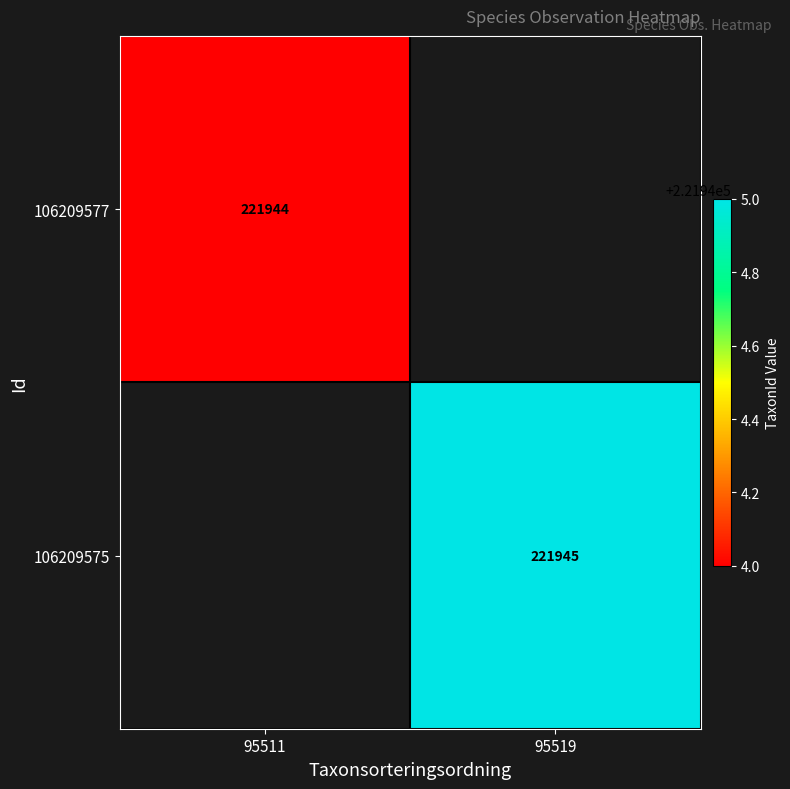

The value of 106209577 at 95511 is 295885. True or false?

False